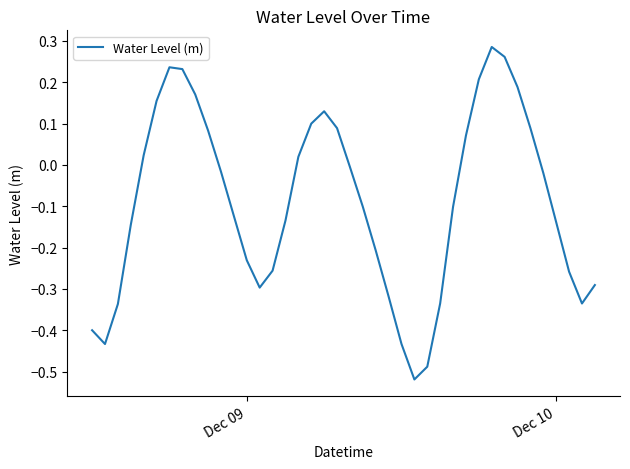

What is the difference between the second highest and second lowest values?

0.7